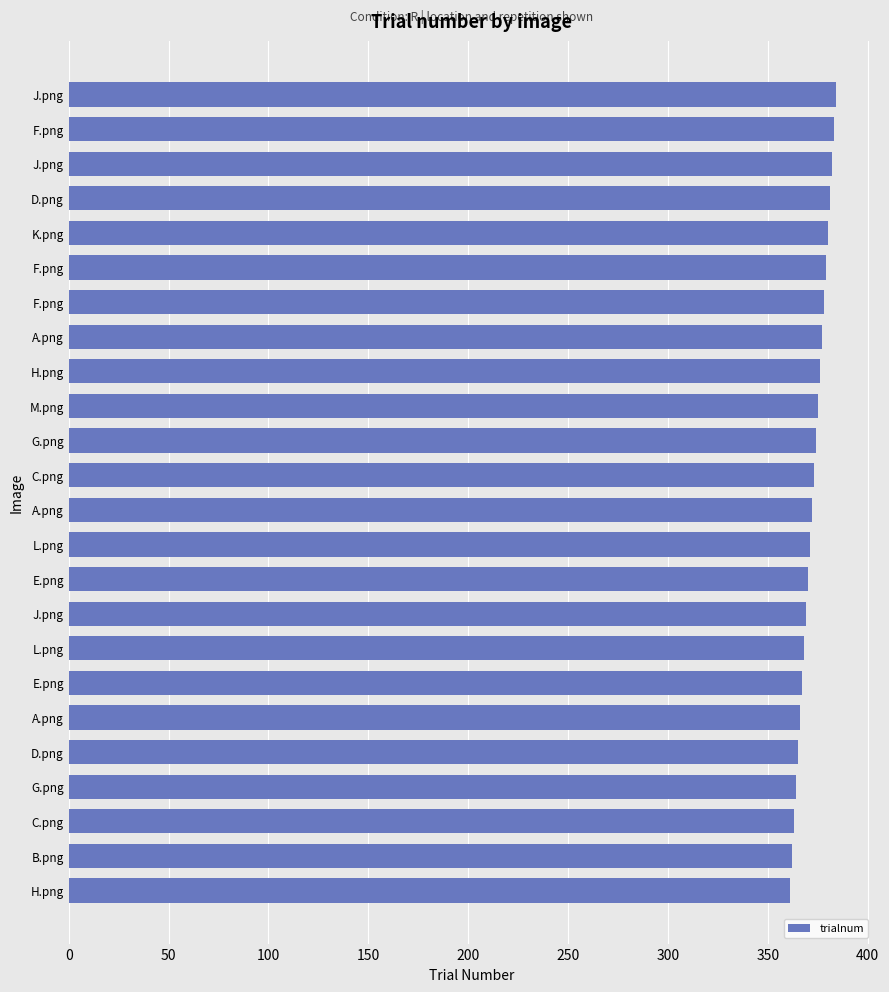

How many categories are shown in the chart?

24